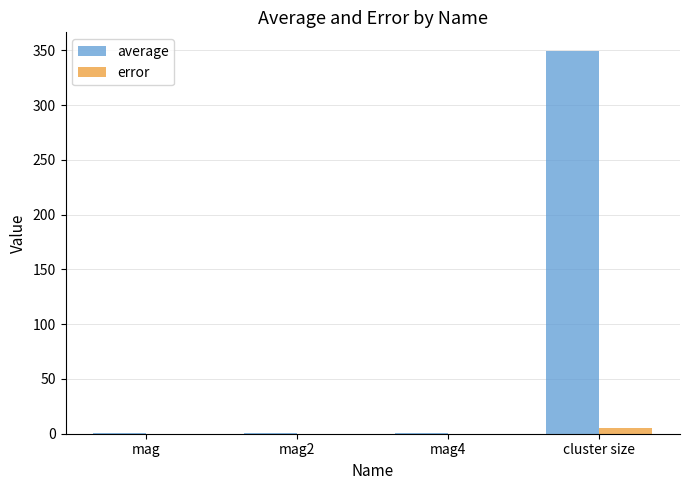

At which category is the sum across all series the highest?

cluster size